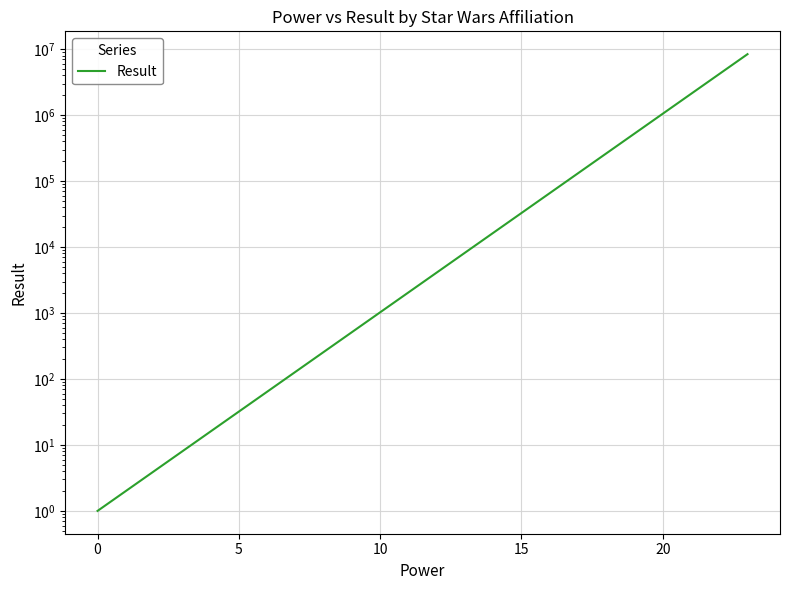

True or false: the data shows 4096 at 12.

True